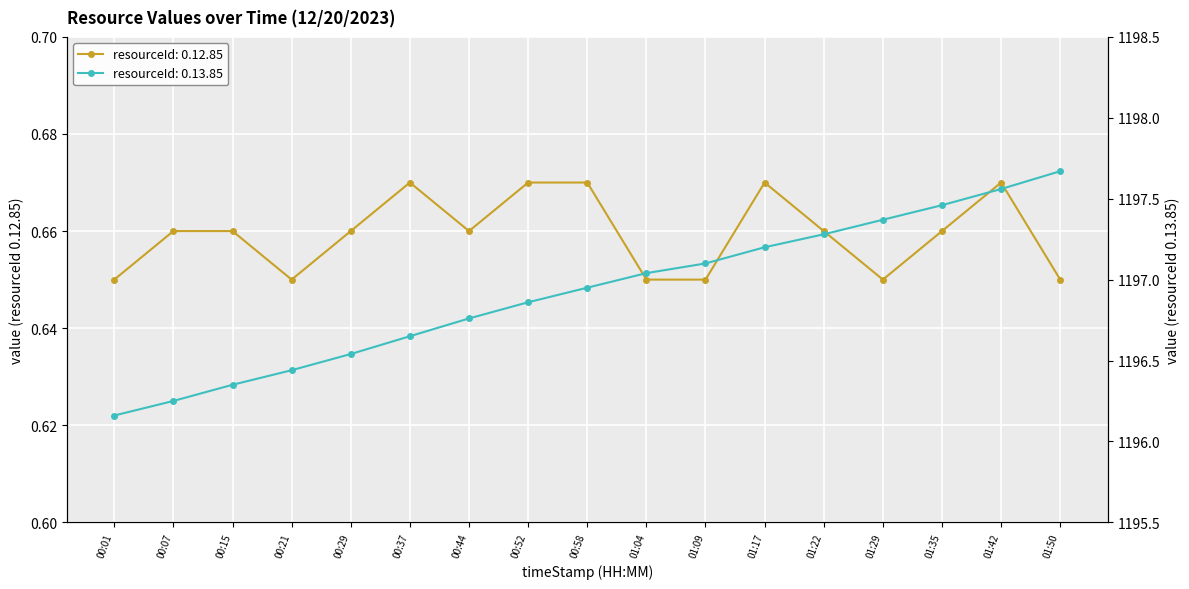

Does the chart display data point markers on the line(s)?

Yes